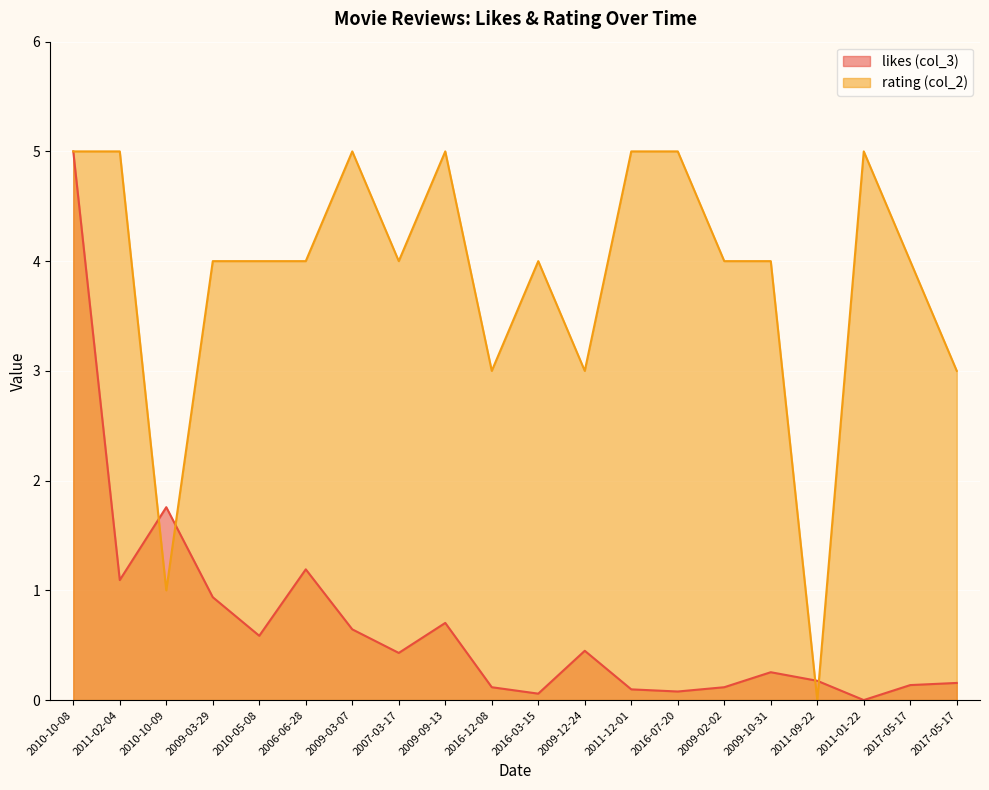

After their last crossing, which series has the higher values: rating (col_2) or likes (col_3)?

rating (col_2)